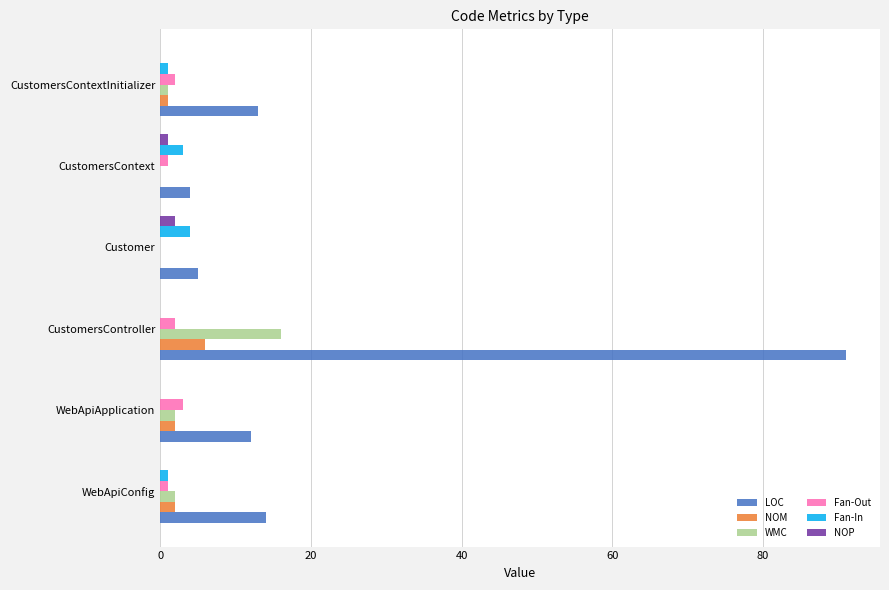

What is the highest value of the NOM series?

6